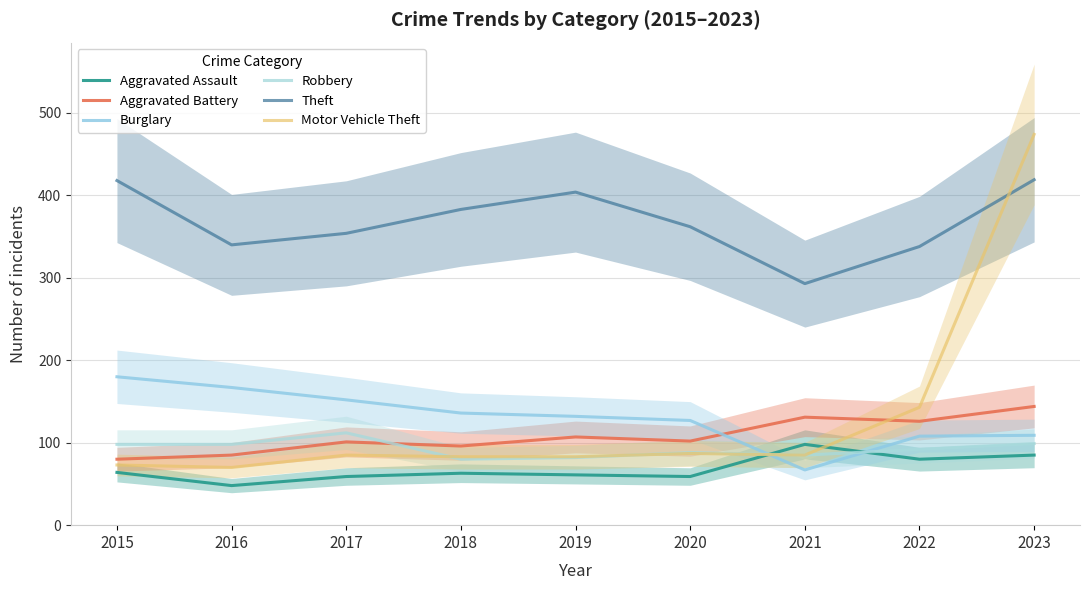

At 2022, list the series in order from smallest to largest.

Aggravated Assault, Robbery, Burglary, Aggravated Battery, Motor Vehicle Theft, Theft